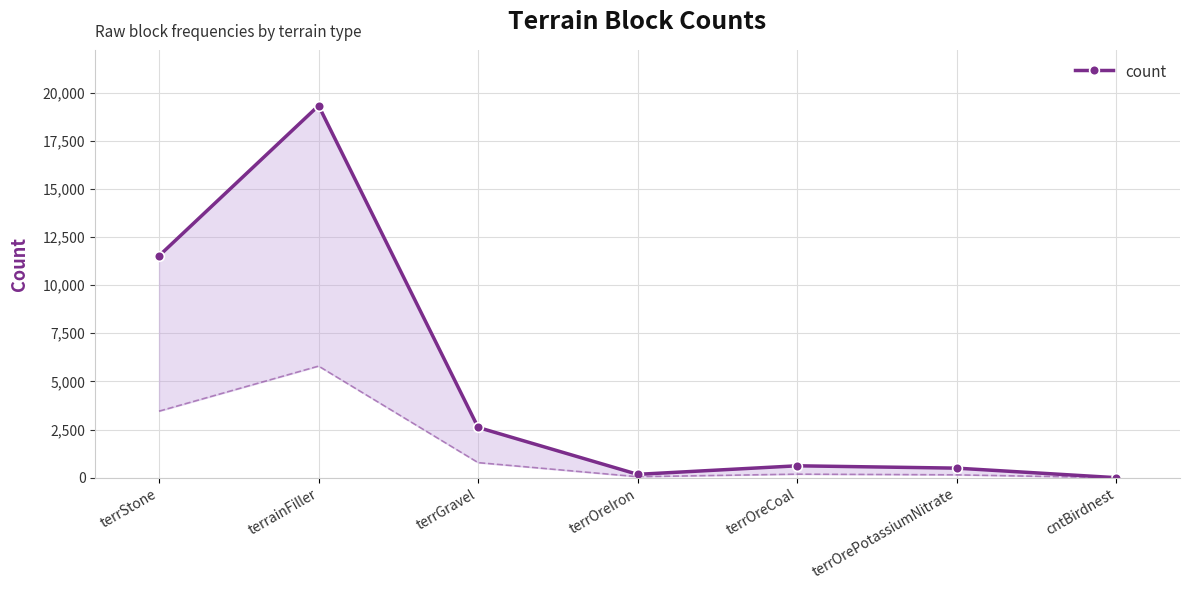

How many lines are shown in the chart?

1